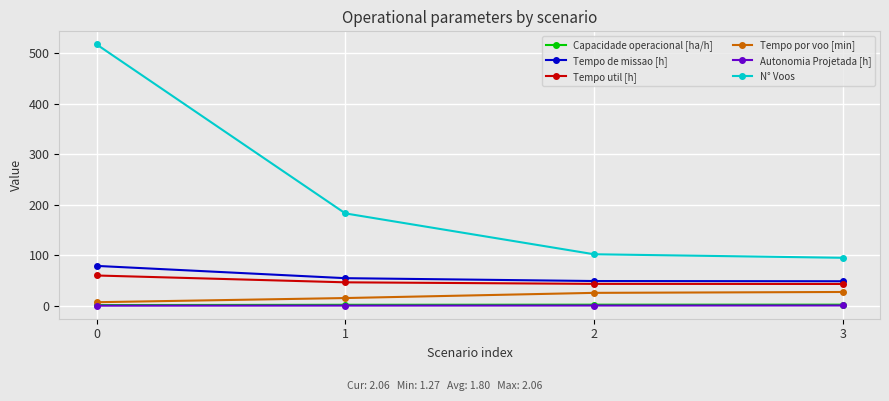

Is it true that N° Voos equals 53.4 at 3?

False